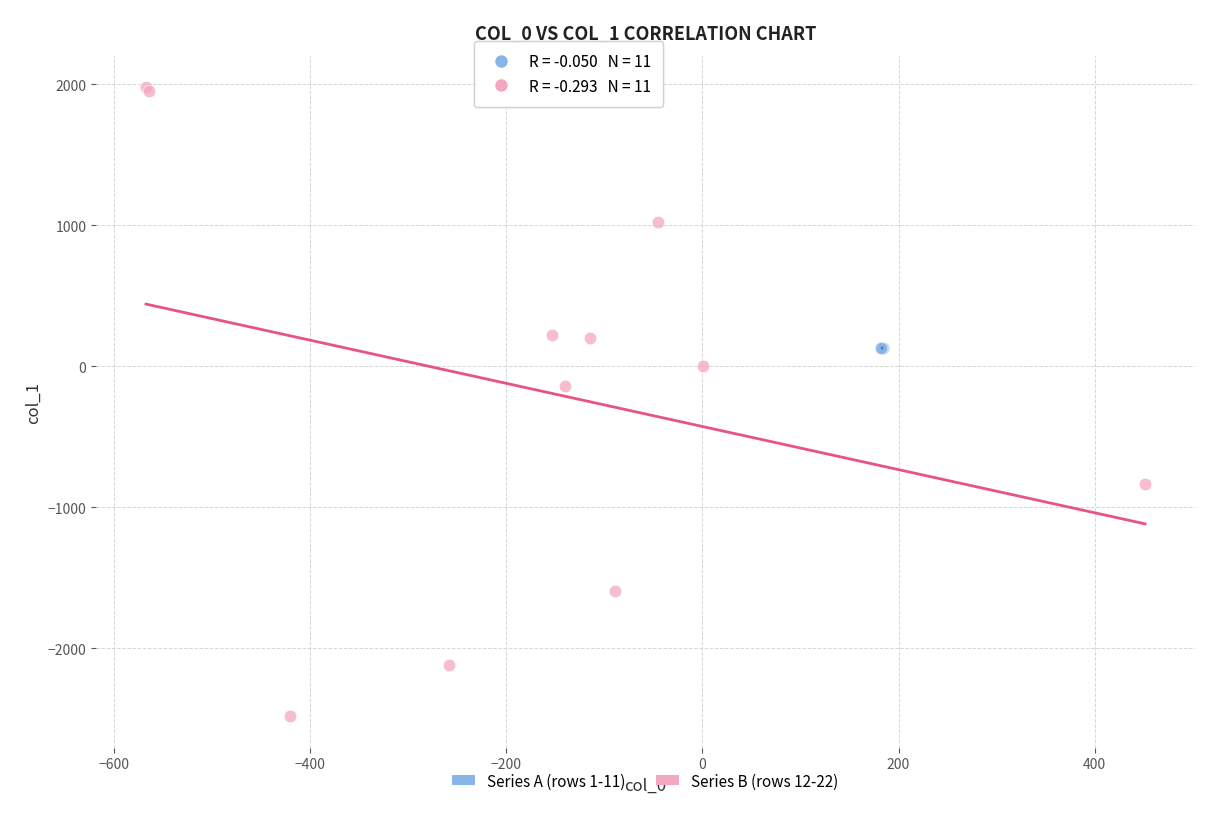

Which series has the widest spread of Y values?

Series B (rows 12-22)